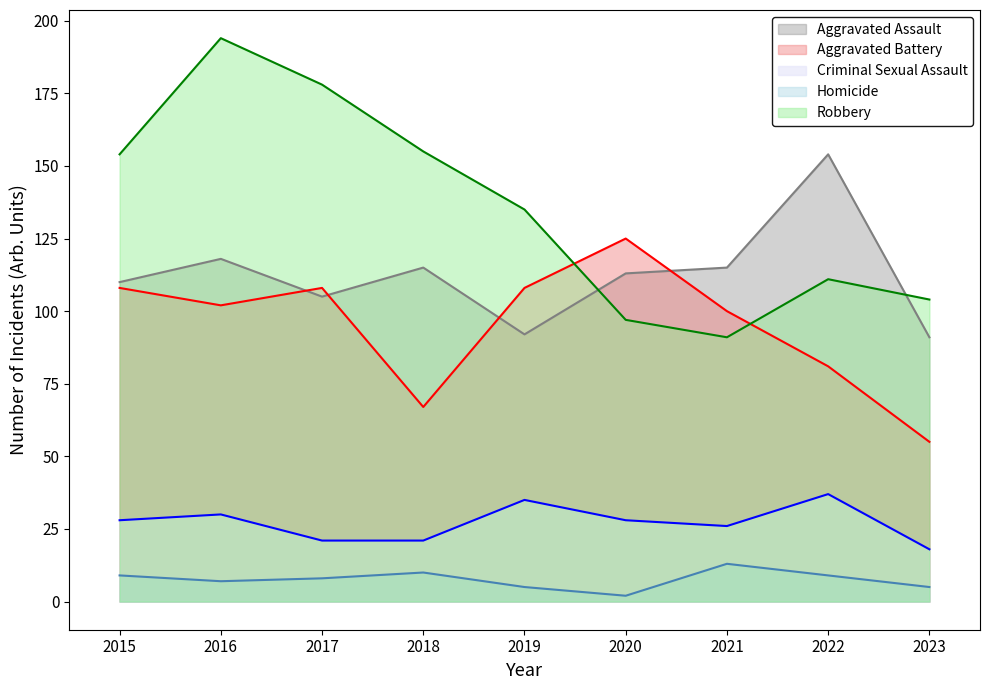

True or false: Homicide (line) and Aggravated Assault (line) intersect in this chart.

False